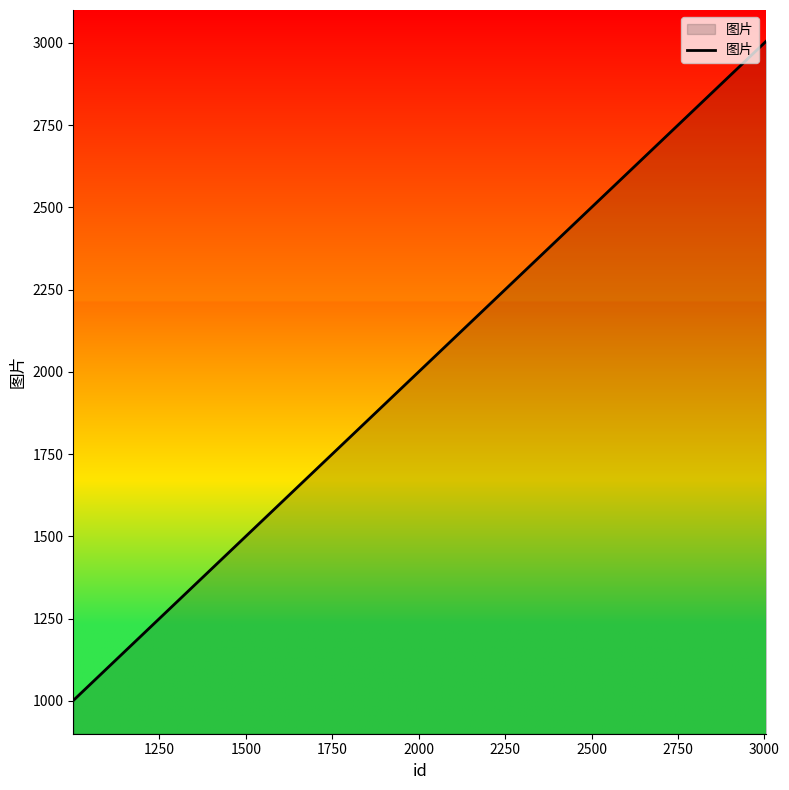

What is the minimum value shown in the chart?

1001